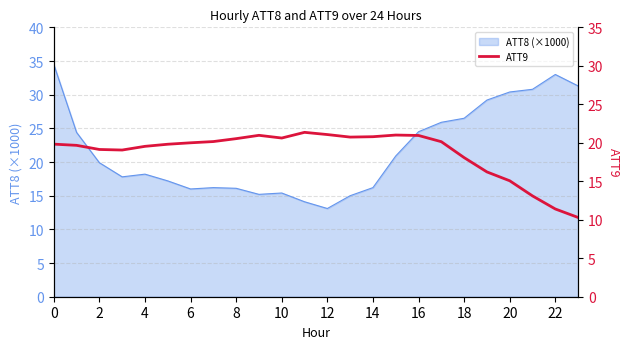

Which category has the lowest value in the ATT8 (×1000) series?

12